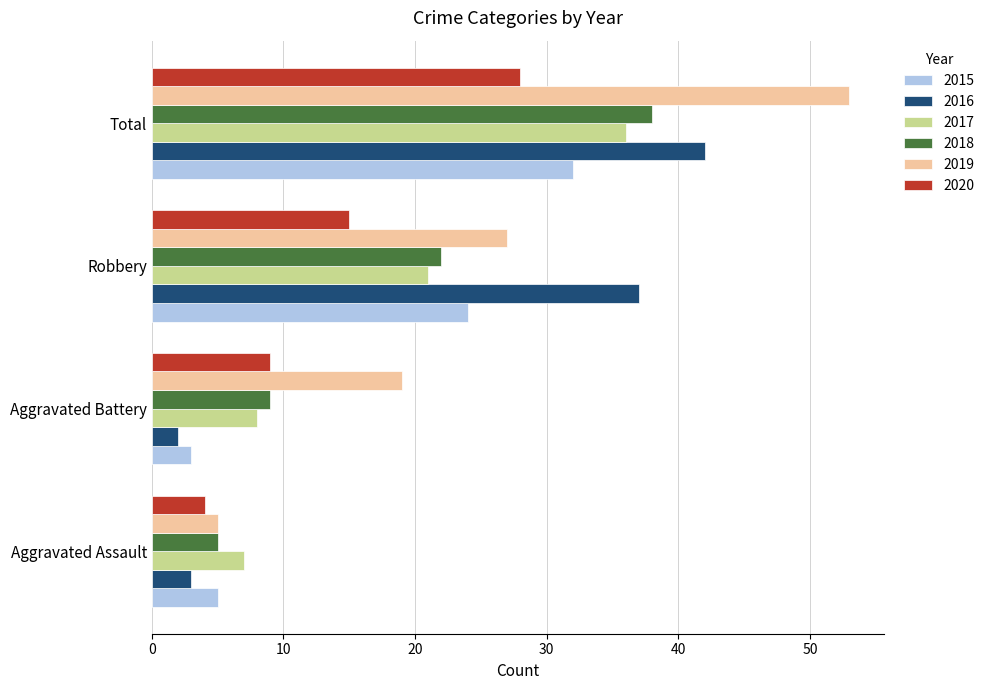

At how many categories does at least one series exceed 12?

3